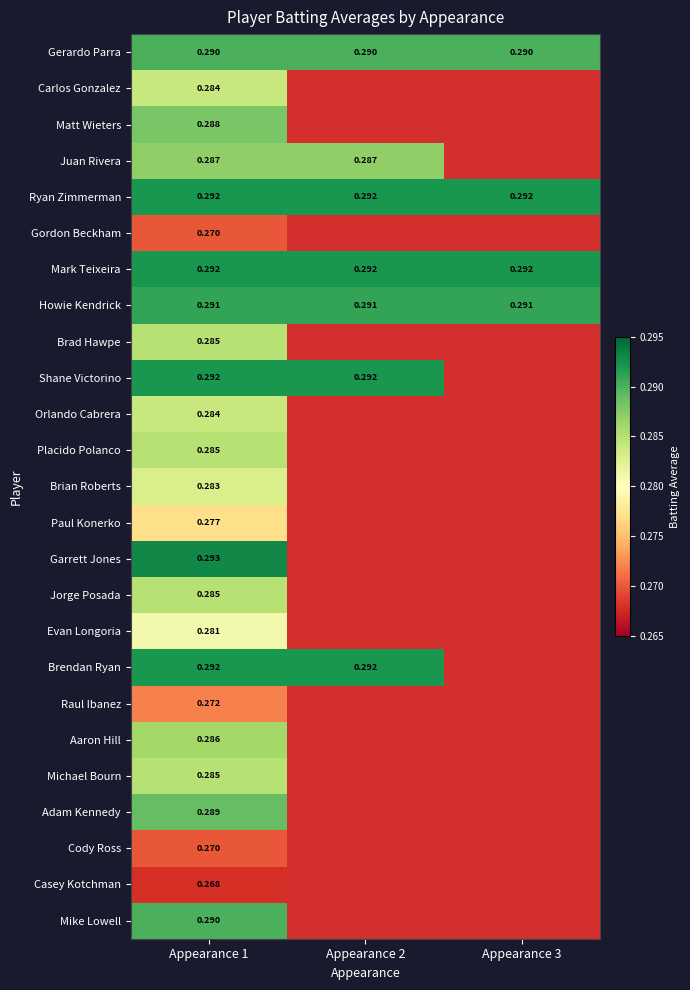

Is it true that Gerardo Parra equals 0.4 at Appearance 3?

False